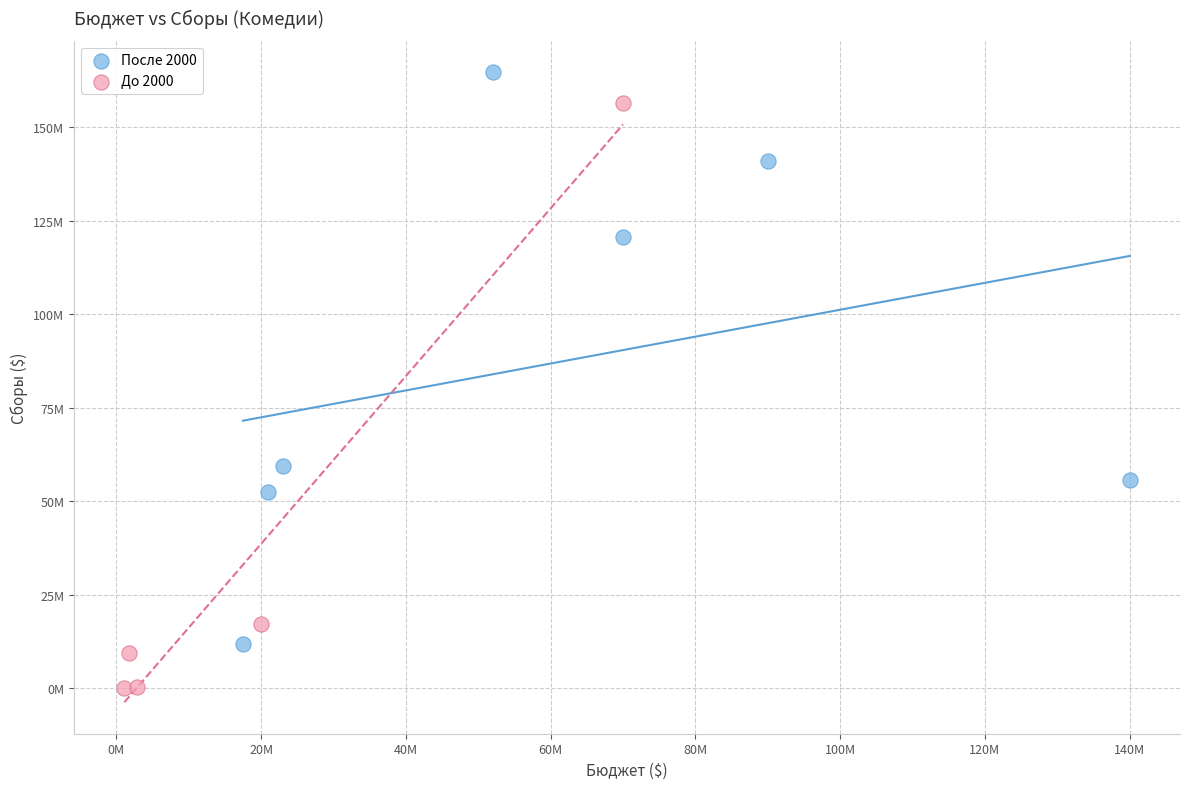

What are all the series names shown in the legend?

После 2000, До 2000